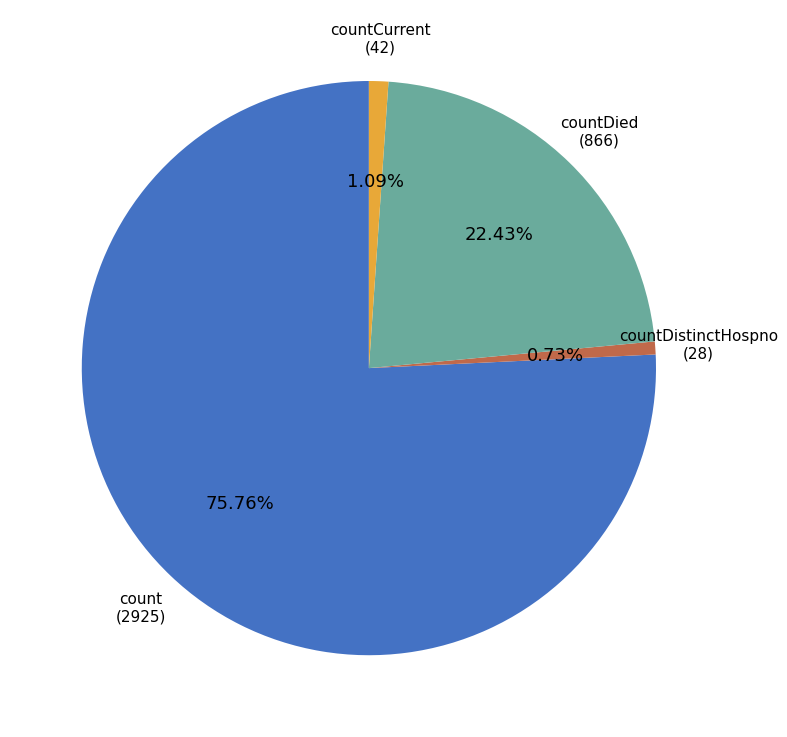

Which has a higher value, countDied or countCurrent?

countDied